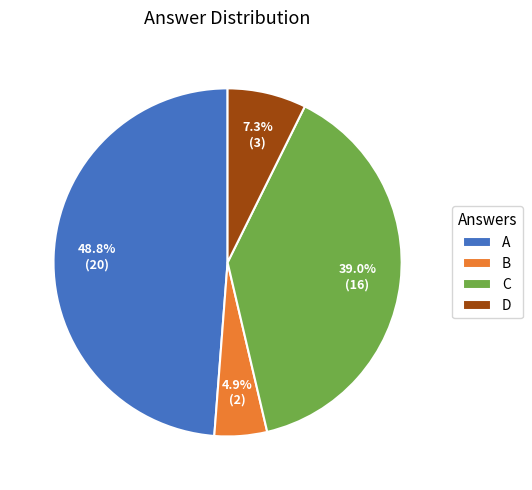

To the nearest percent, what is the average slice percentage?

25%